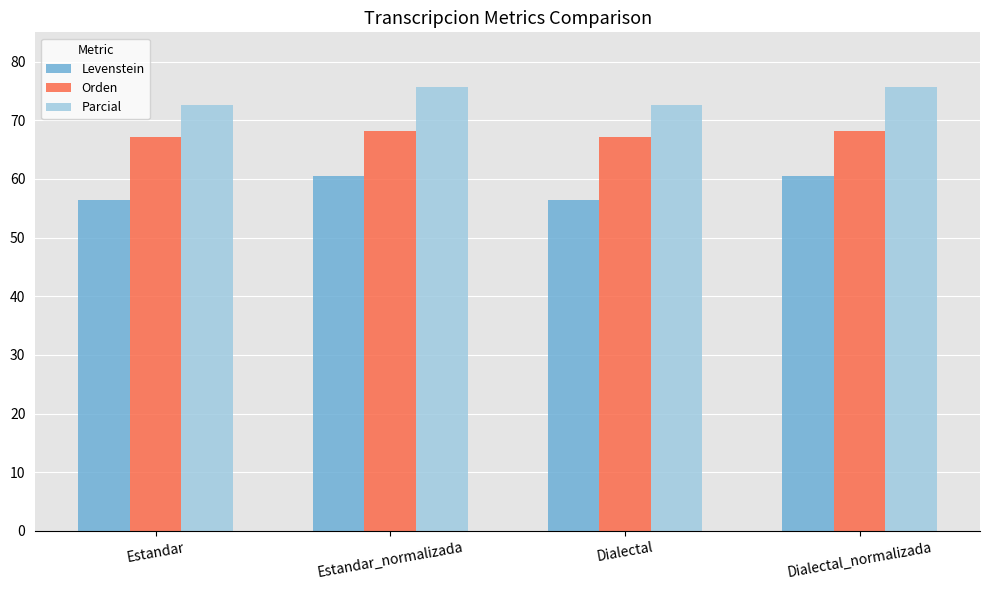

The value of Orden at Estandar is 67.1. True or false?

True